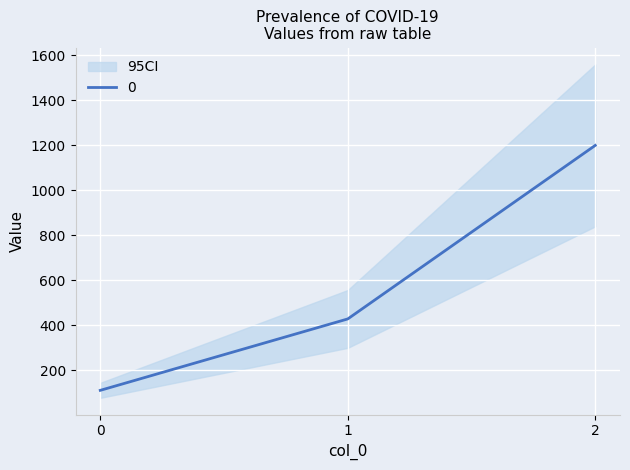

Reading left to right, what are all the values shown in this chart?

111.1	428.6	1200.0